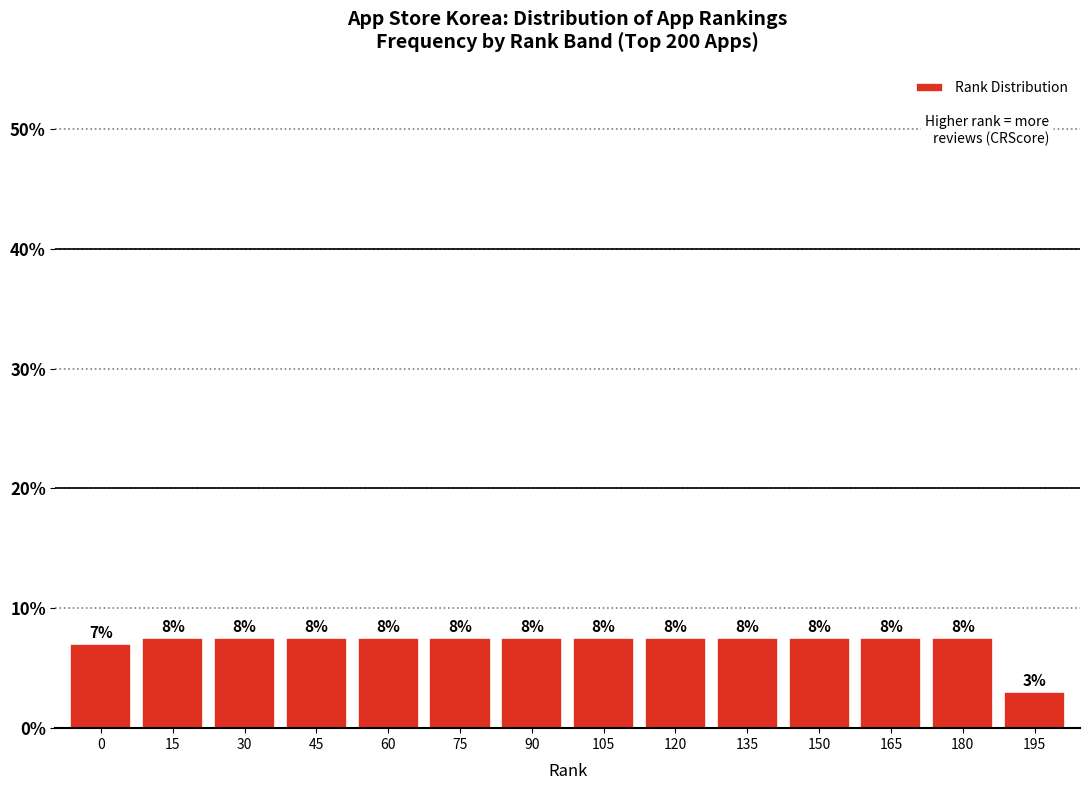

How many bars are there in total?

14